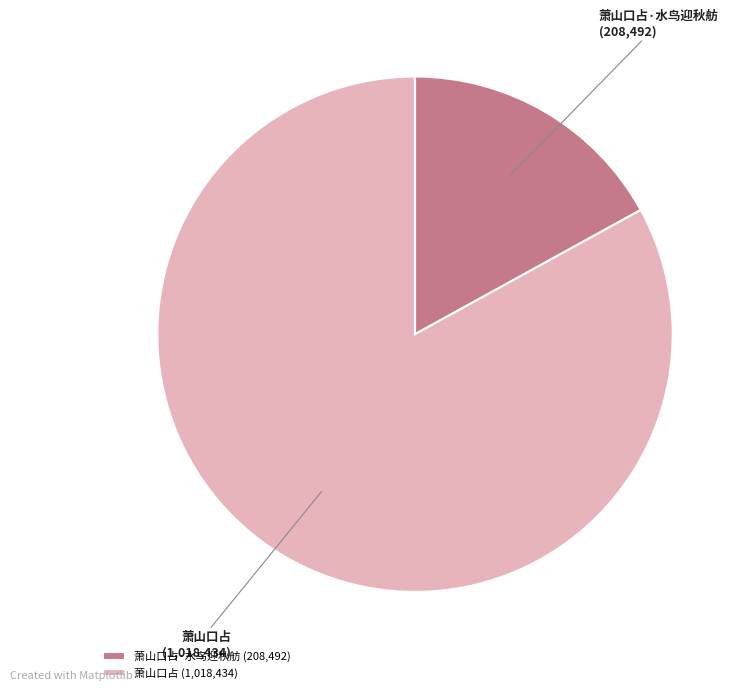

True or false: 萧山口占 accounts for 73% of the total.

False